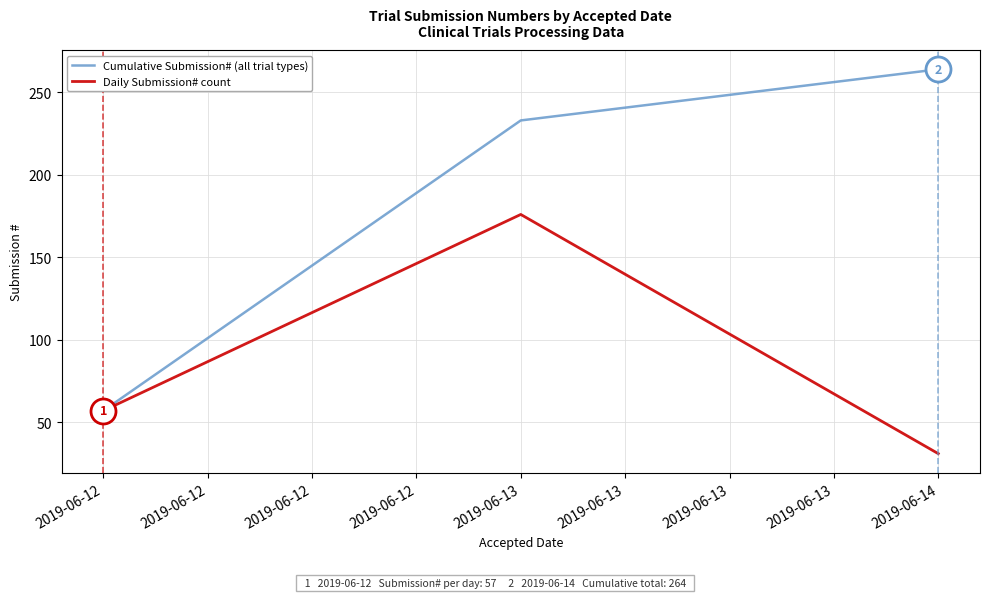

What is the approximate value of Cumulative Submission# (all trial types) at 2019-06-12, to the nearest 50?

50